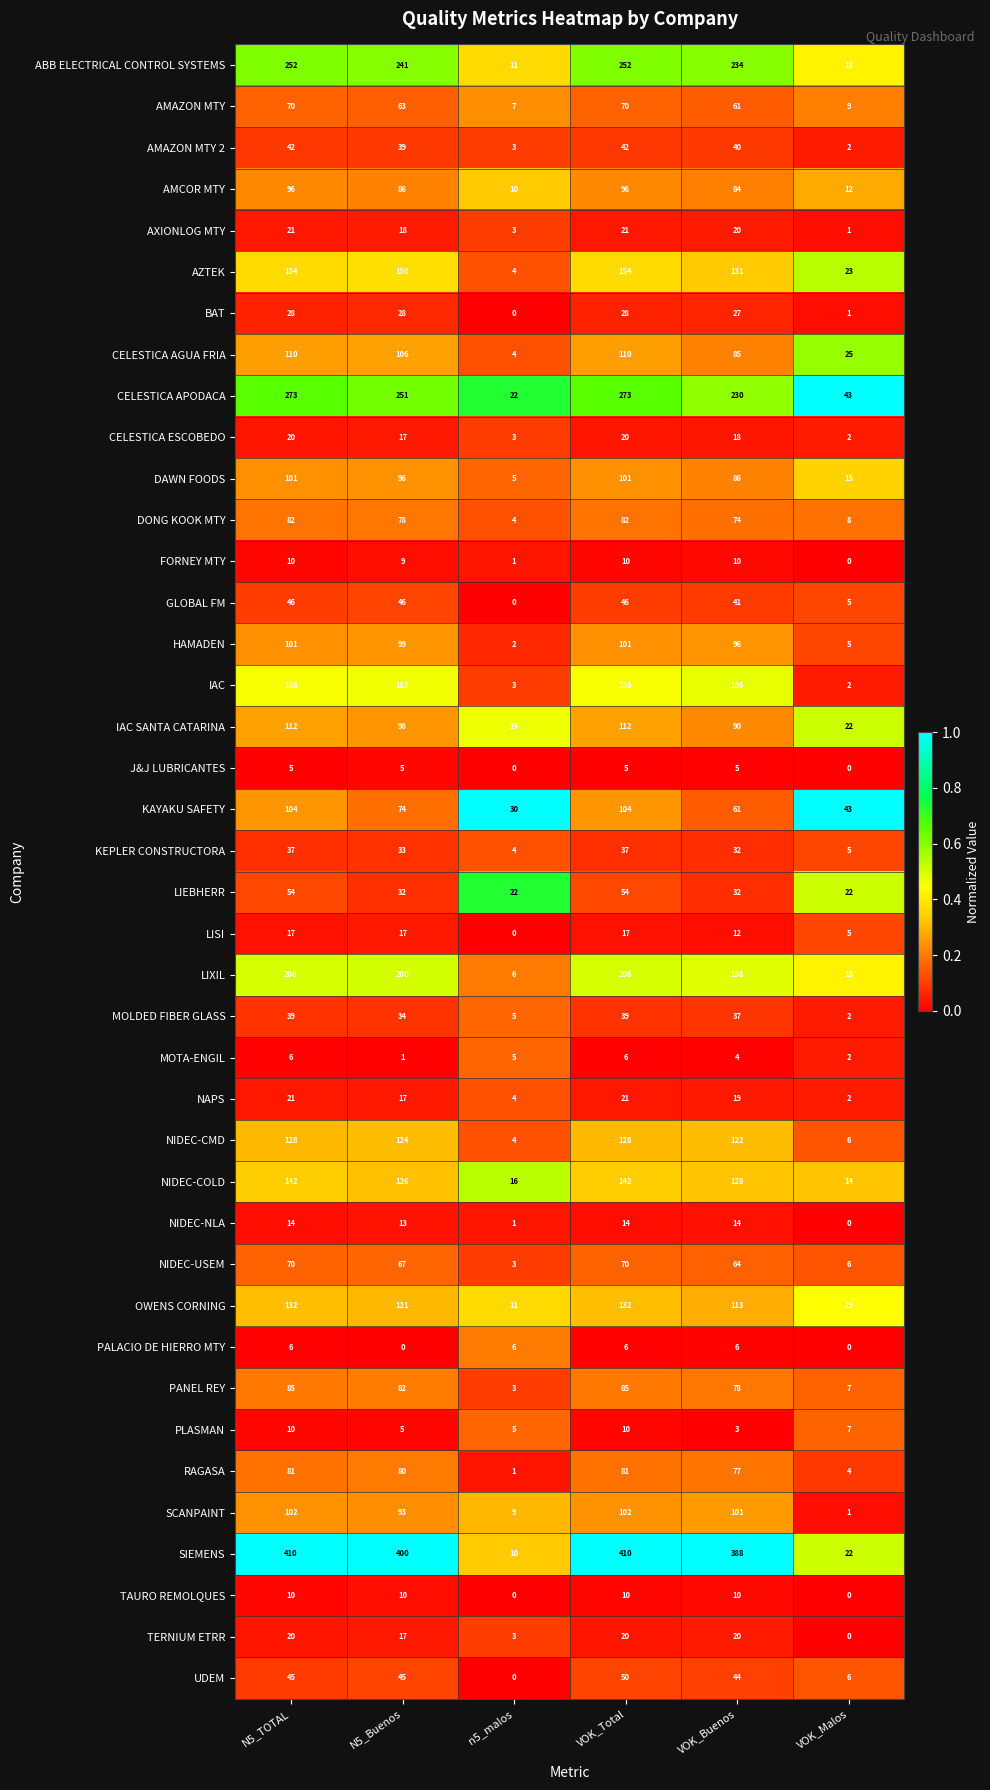

At how many categories does at least one series exceed 0?

6